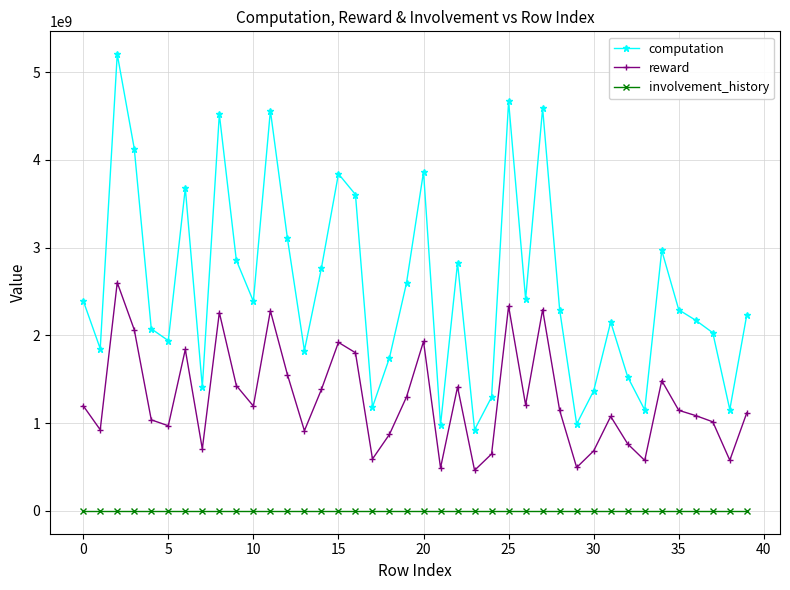

Which series has the largest range (max minus min)?

computation